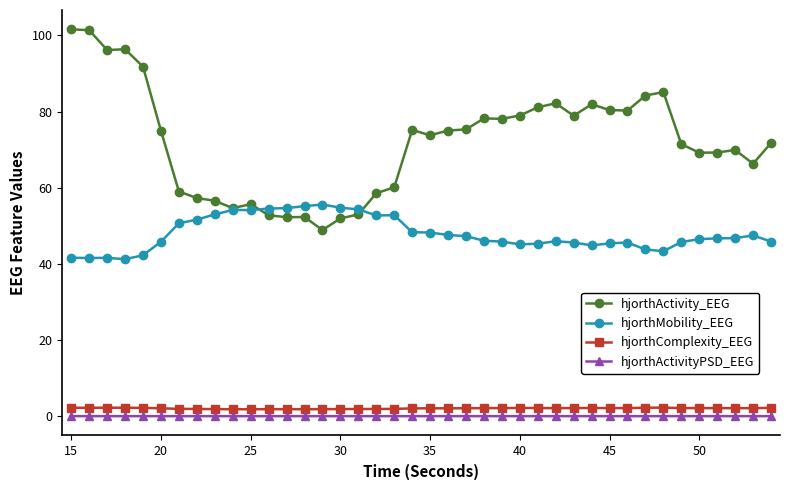

True or false: hjorthMobility_EEG and hjorthActivityPSD_EEG intersect in this chart.

False